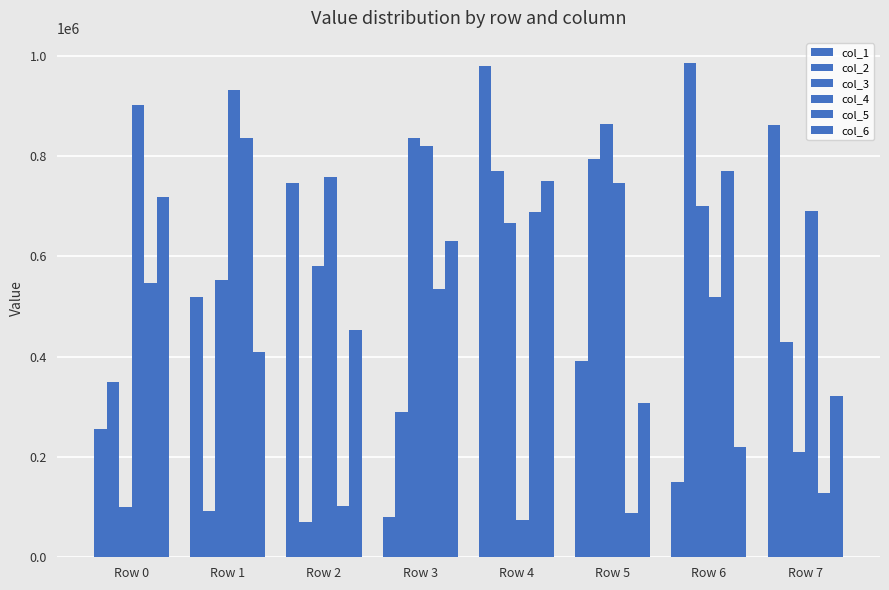

How many bars are there in each group?

6